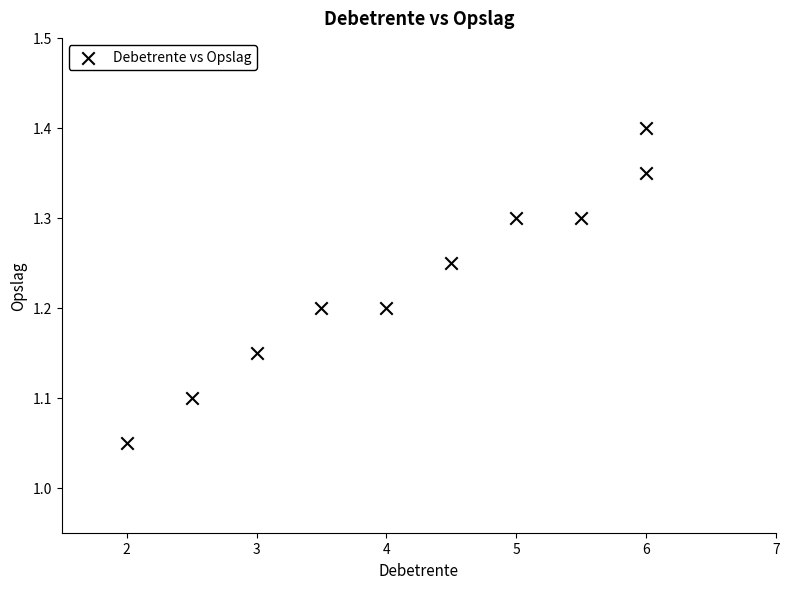

What is the average X value?

4.2